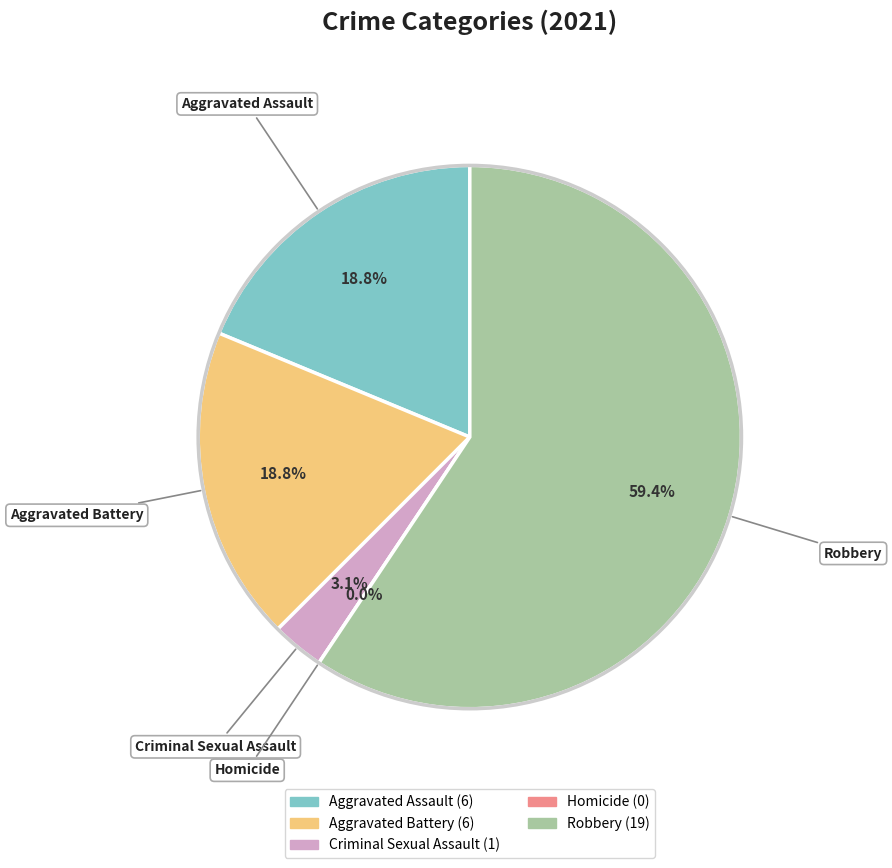

Combined, what portion of the pie is Aggravated Assault and Homicide?

18.8%